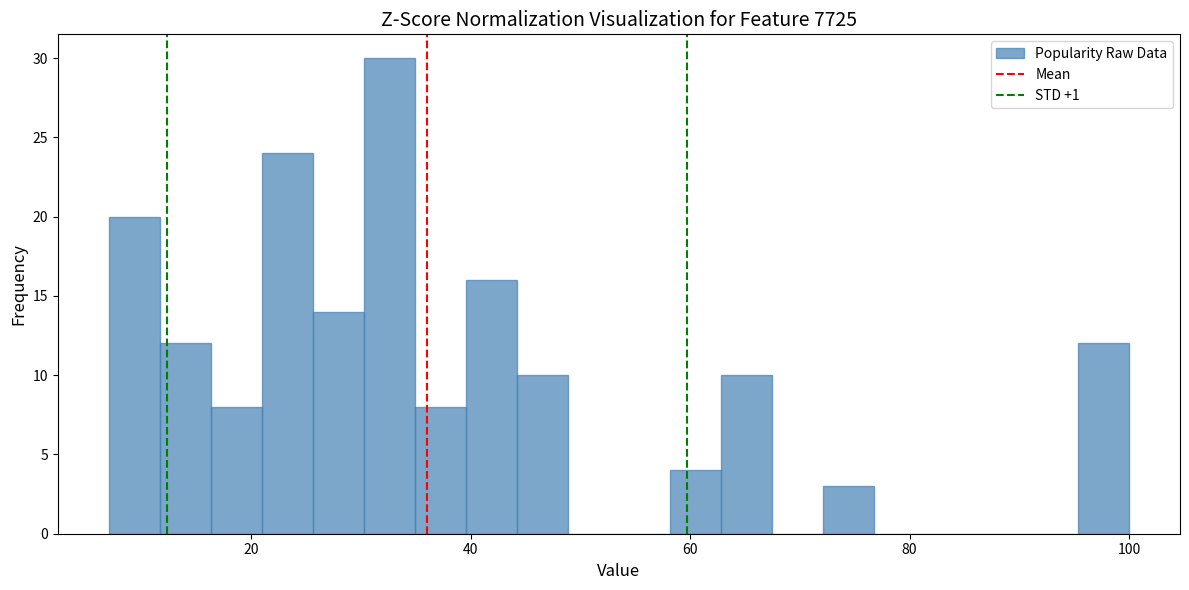

Read against the x-axis, roughly where is the centre of the tallest bar?

32